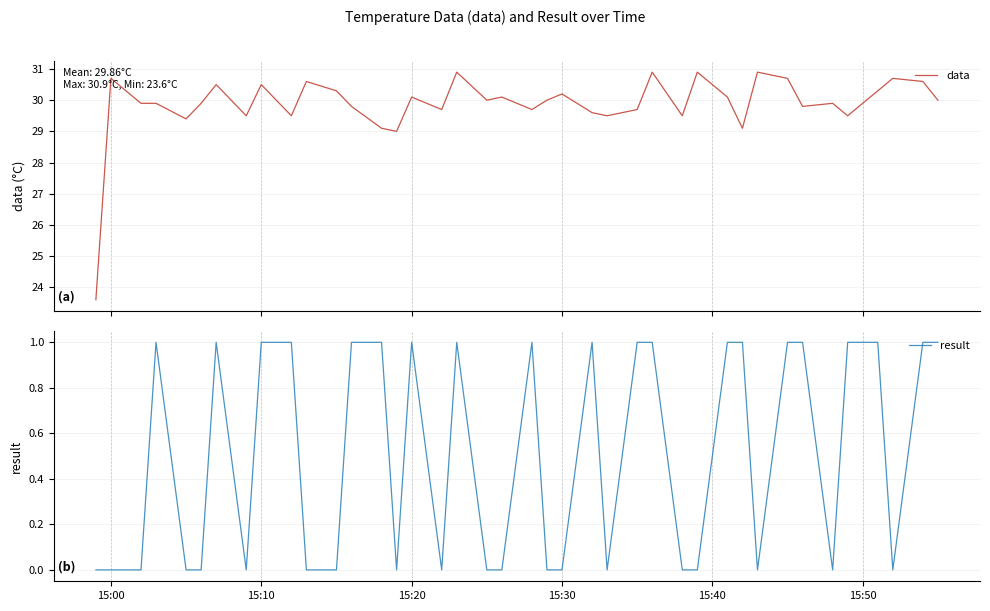

How many interior local valleys does the data series have?

12